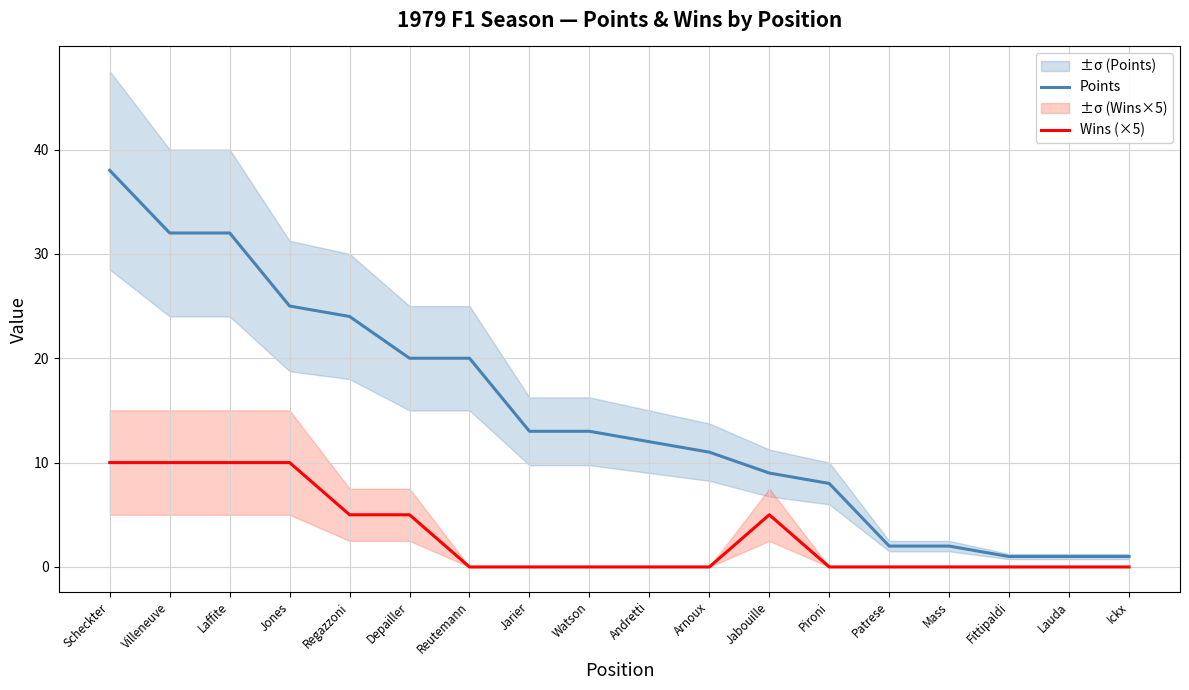

At which category does Wins (×5) reach its first local peak?

Jabouille